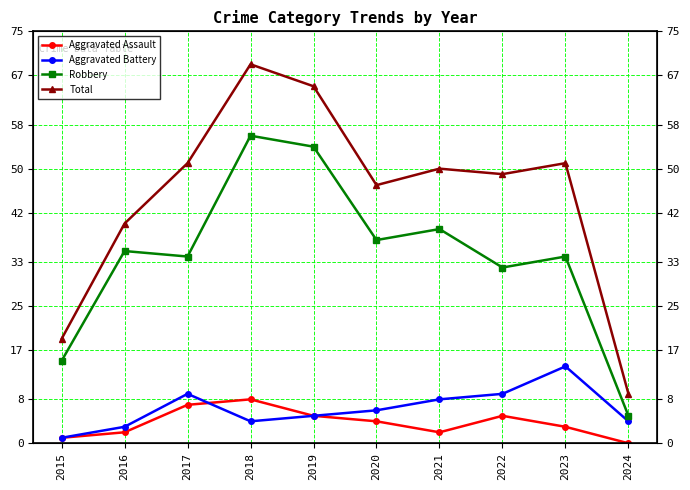

What is the difference between the Total values at 2016 and 2020?

7